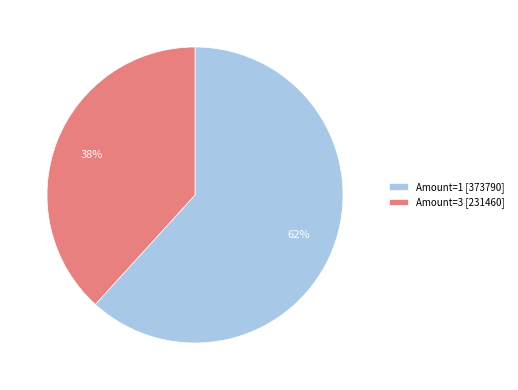

Which has a higher value, Amount=3 [231460] or Amount=1 [373790]?

Amount=1 [373790]